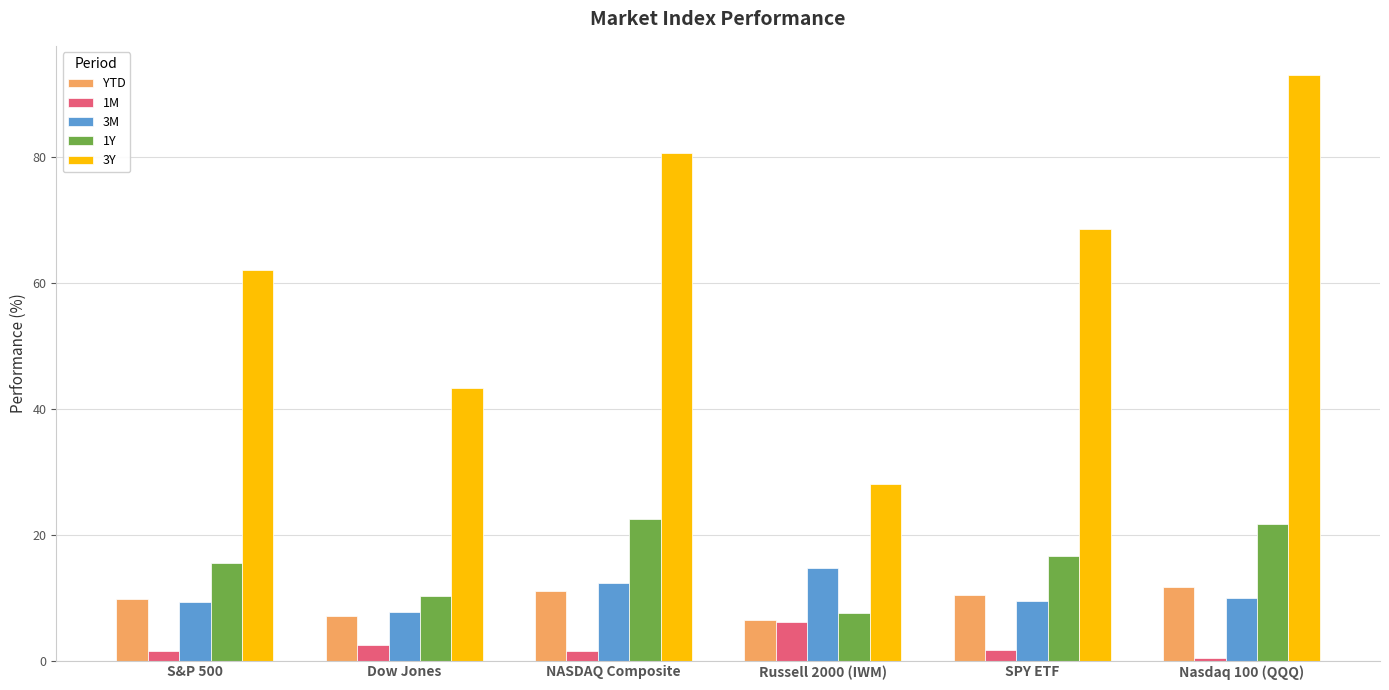

Rank the categories by 3Y value from highest to lowest.

Nasdaq 100 (QQQ), NASDAQ Composite, SPY ETF, S&P 500, Dow Jones, Russell 2000 (IWM)